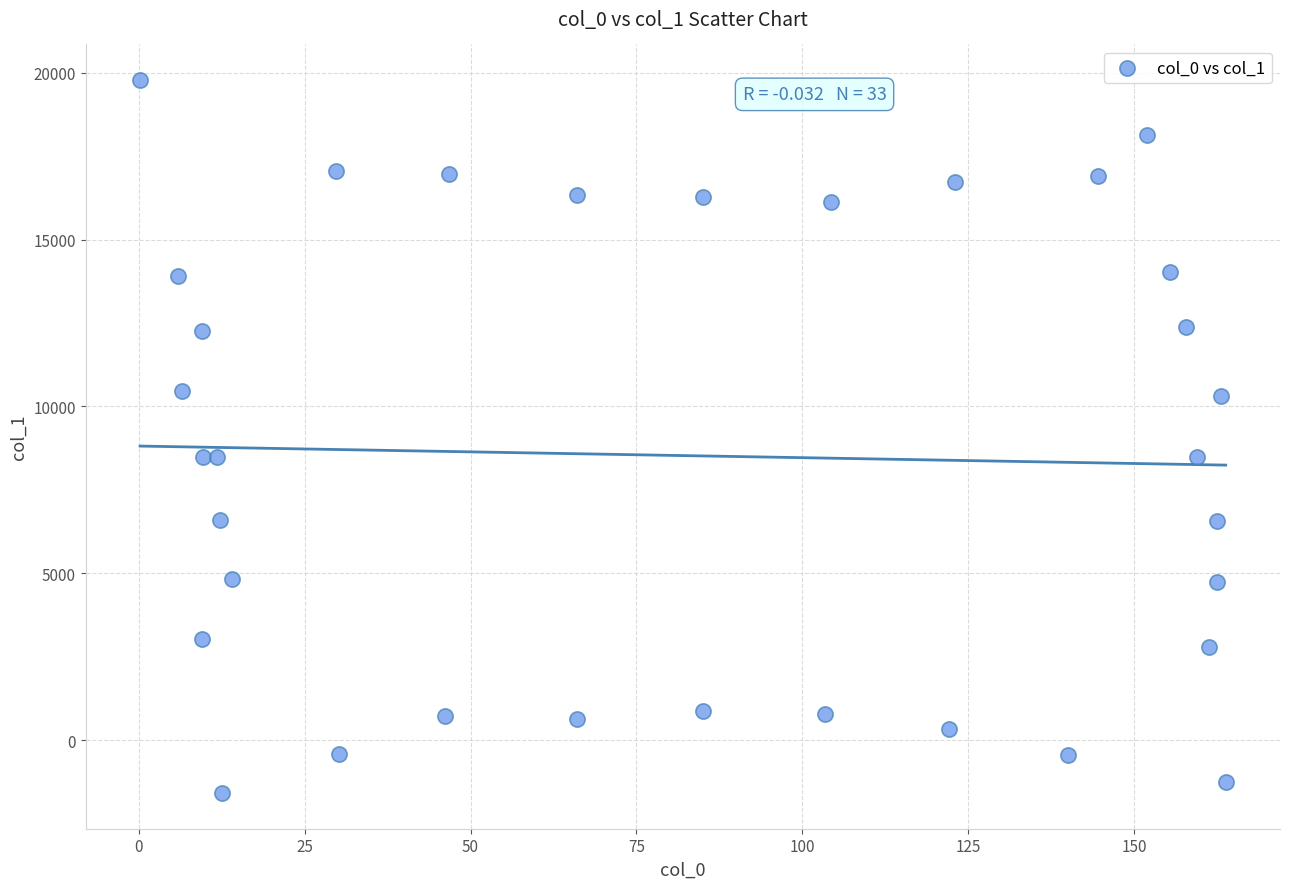

What is the range of X values (max minus min)?

163.6